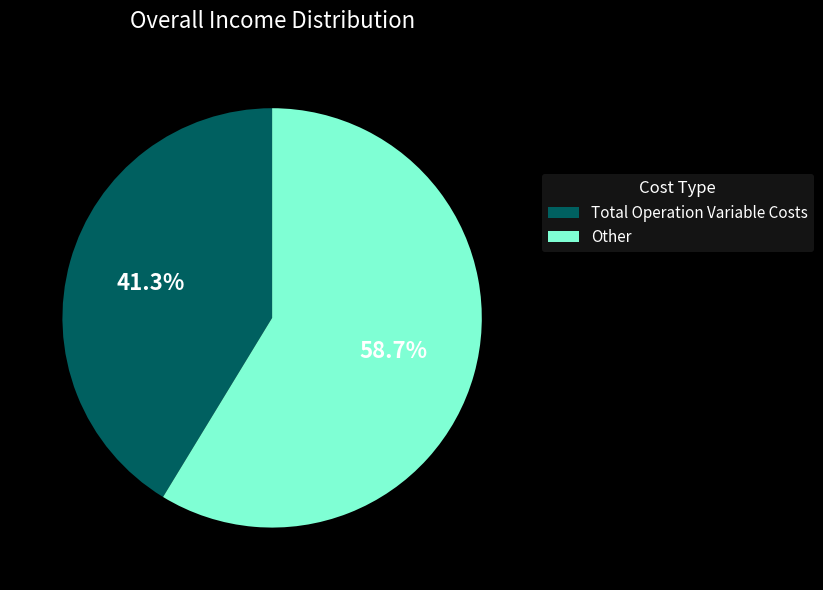

Which slice is the smallest?

Total Operation Variable Costs